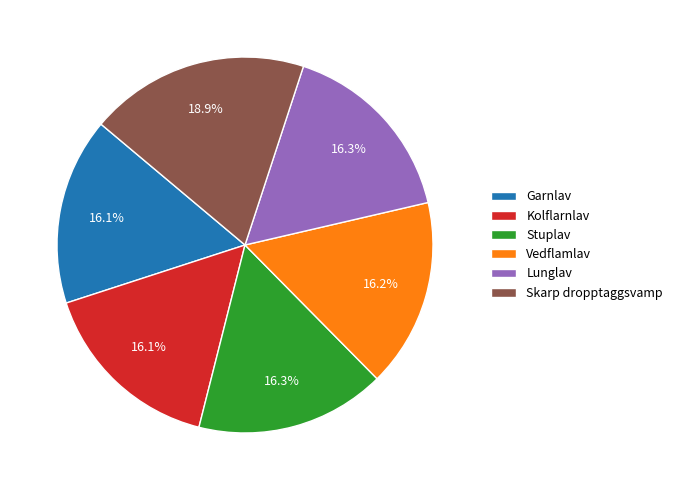

What is the ratio of the value at Lunglav to the value at Skarp dropptaggsvamp?

0.9